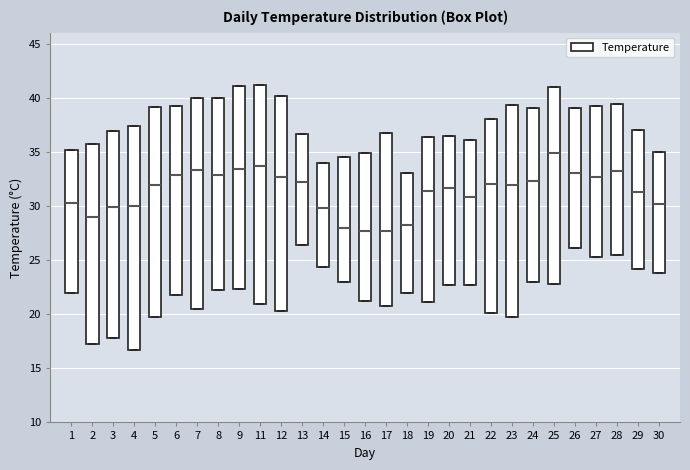

Reading left to right, read every box against the y-axis: the position of its median line, the range the box covers, and the ends of its whiskers. The values are not printed on the chart, so give them approximately, as read against the axis.

1: median 30.5, box 22.0 to 35.0, whiskers 22.0 to 35.0
2: median 29.0, box 17.0 to 35.5, whiskers 17.0 to 35.5
3: median 30.0, box 18.0 to 37.0, whiskers 18.0 to 37.0
4: median 30.0, box 16.5 to 37.5, whiskers 16.5 to 37.5
5: median 32.0, box 19.5 to 39.0, whiskers 19.5 to 39.0
6: median 33.0, box 22.0 to 39.0, whiskers 22.0 to 39.0
7: median 33.5, box 20.5 to 40.0, whiskers 20.5 to 40.0
8: median 33.0, box 22.0 to 40.0, whiskers 22.0 to 40.0
9: median 33.5, box 22.5 to 41.0, whiskers 22.5 to 41.0
11: median 33.5, box 21.0 to 41.0, whiskers 21.0 to 41.0
12: median 32.5, box 20.5 to 40.0, whiskers 20.5 to 40.0
13: median 32.0, box 26.5 to 36.5, whiskers 26.5 to 36.5
14: median 30.0, box 24.5 to 34.0, whiskers 24.5 to 34.0
15: median 28.0, box 23.0 to 34.5, whiskers 23.0 to 34.5
16: median 27.5, box 21.0 to 35.0, whiskers 21.0 to 35.0
17: median 27.5, box 21.0 to 36.5, whiskers 21.0 to 36.5
18: median 28.0, box 22.0 to 33.0, whiskers 22.0 to 33.0
19: median 31.5, box 21.0 to 36.5, whiskers 21.0 to 36.5
20: median 31.5, box 22.5 to 36.5, whiskers 22.5 to 36.5
21: median 31.0, box 22.5 to 36.0, whiskers 22.5 to 36.0
22: median 32.0, box 20.0 to 38.0, whiskers 20.0 to 38.0
23: median 32.0, box 19.5 to 39.5, whiskers 19.5 to 39.5
24: median 32.5, box 23.0 to 39.0, whiskers 23.0 to 39.0
25: median 35.0, box 23.0 to 41.0, whiskers 23.0 to 41.0
26: median 33.0, box 26.0 to 39.0, whiskers 26.0 to 39.0
27: median 32.5, box 25.5 to 39.0, whiskers 25.5 to 39.0
28: median 33.0, box 25.5 to 39.5, whiskers 25.5 to 39.5
29: median 31.5, box 24.0 to 37.0, whiskers 24.0 to 37.0
30: median 30.0, box 24.0 to 35.0, whiskers 24.0 to 35.0